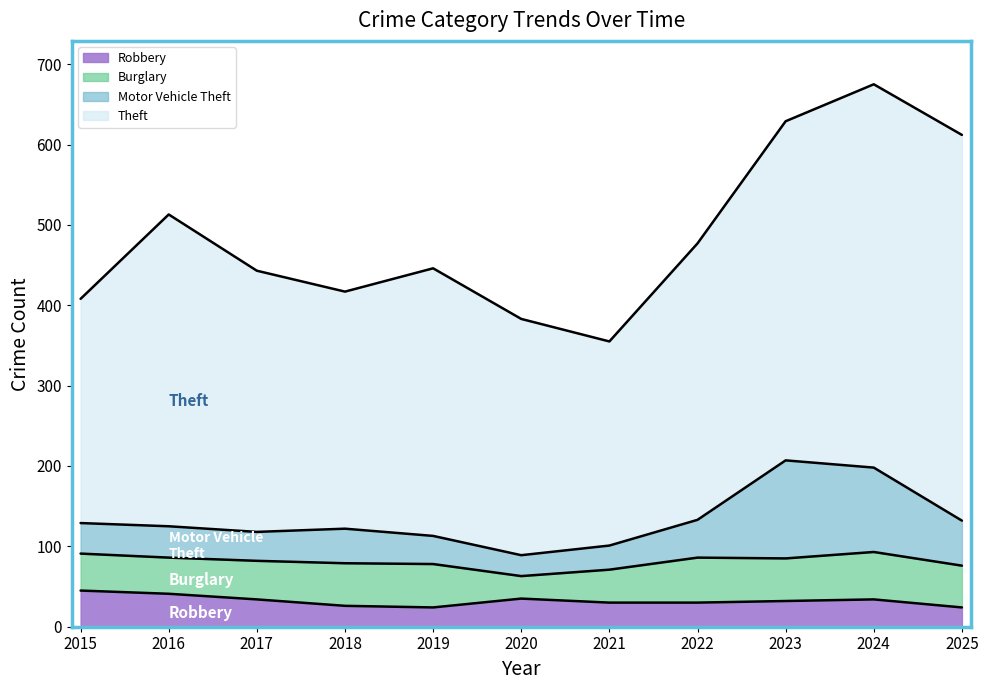

How many values in the Robbery series are below 32?

5